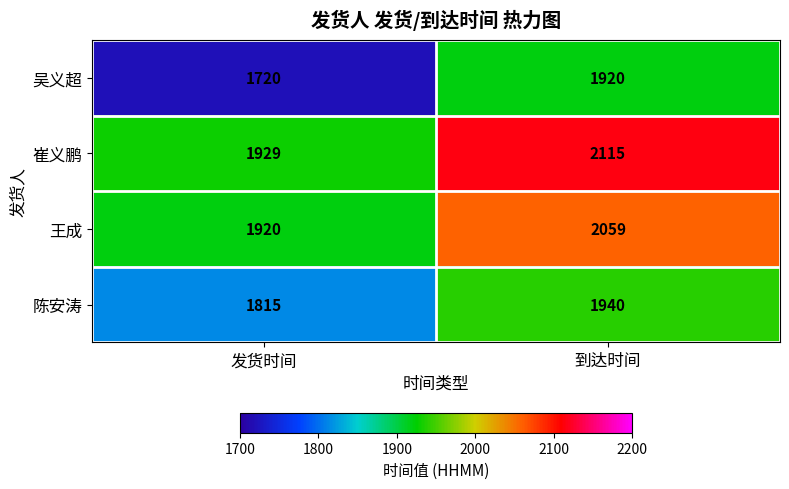

What is the average value of the 吴义超 series?

1820